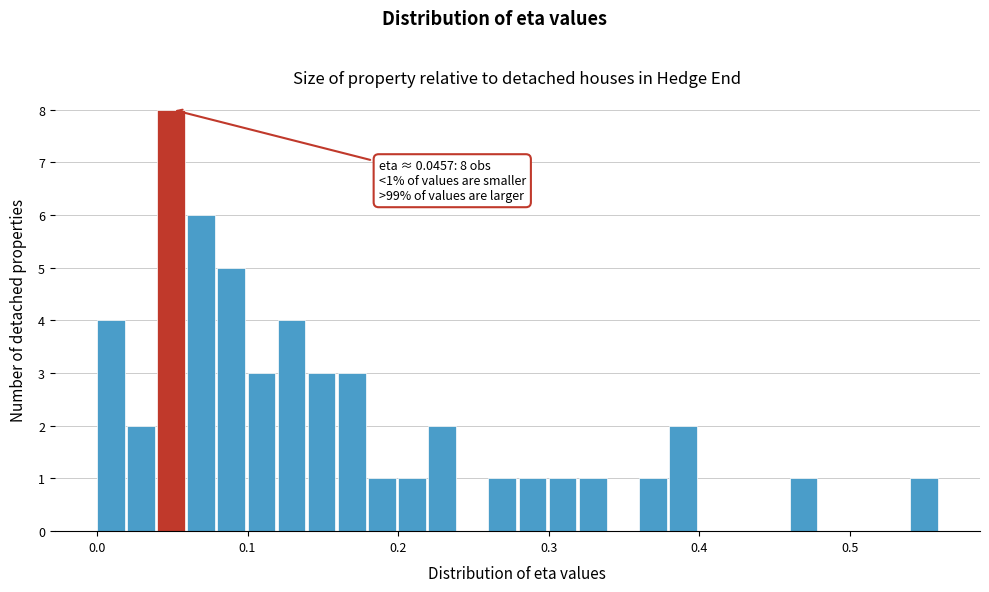

Read against the x-axis, roughly where is the centre of the tallest bar?

0.05